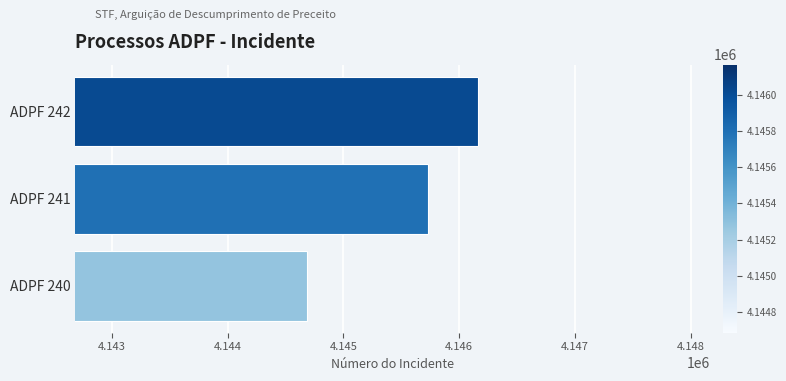

What is the sum of all values?

12436579